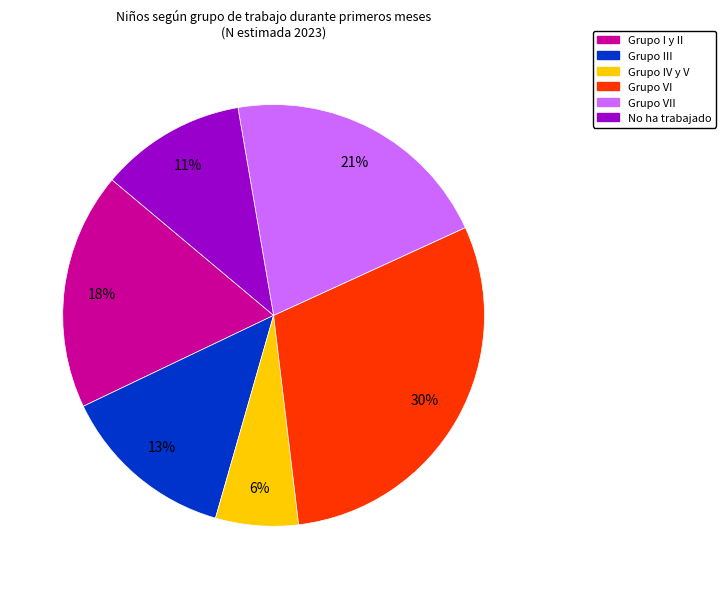

Is there a majority slice in this chart?

No